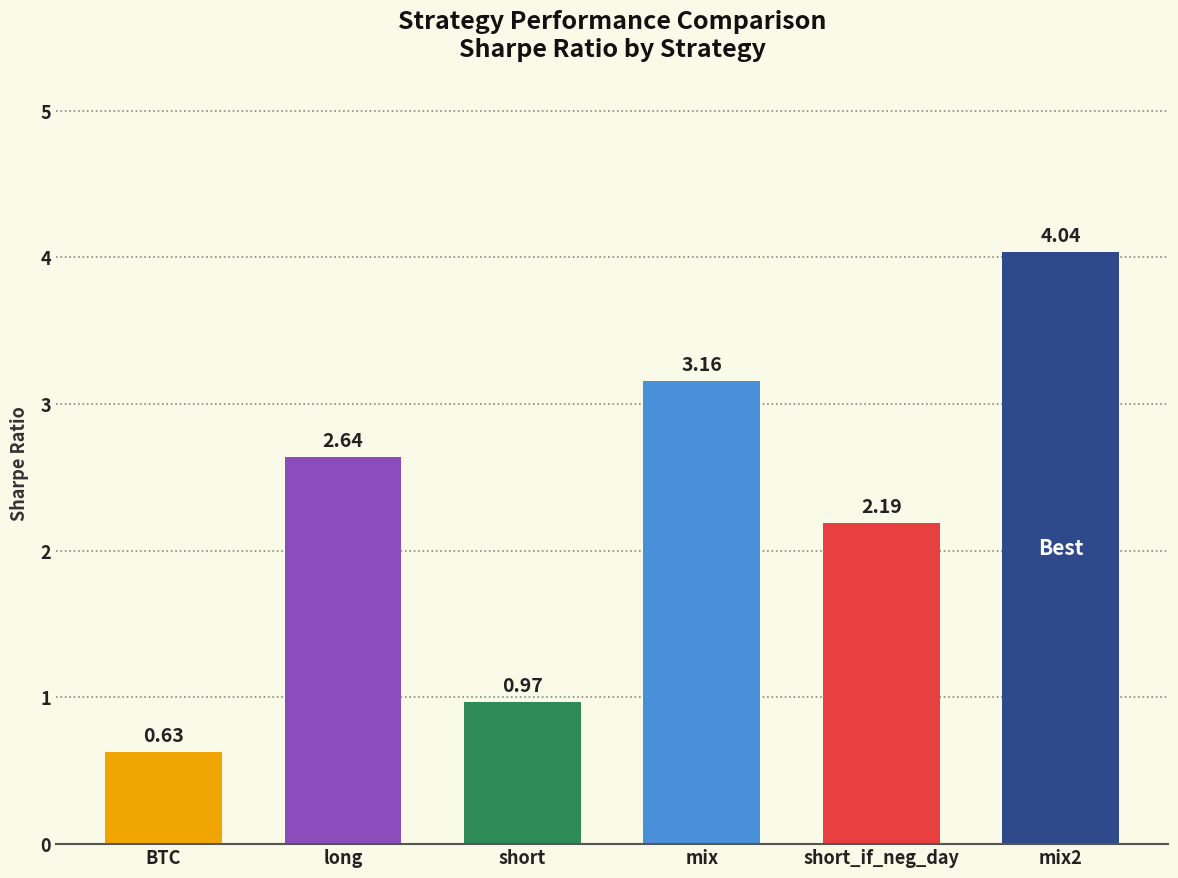

List the labels in order of value, smallest first.

BTC, short, short_if_neg_day, long, mix, mix2